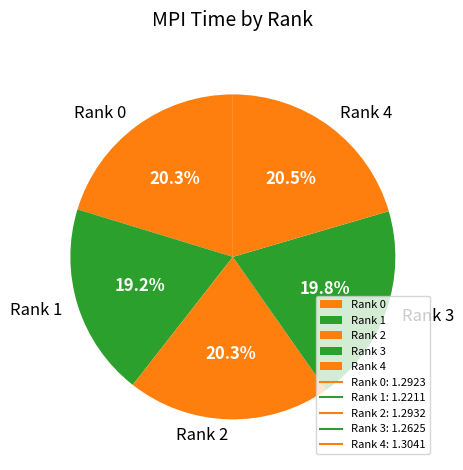

Between Rank 4 and Rank 3, which is larger?

Rank 4